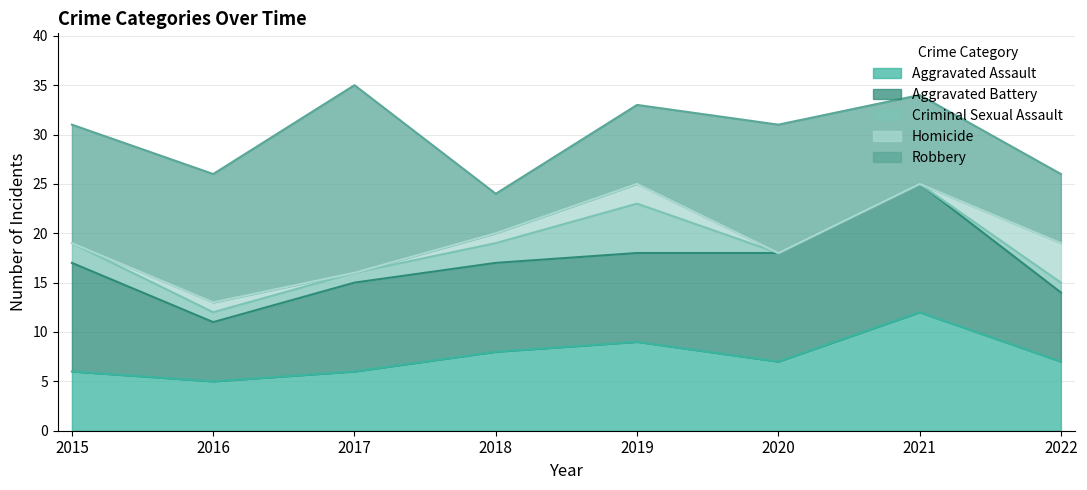

How many data points in Criminal Sexual Assault are above 1?

3